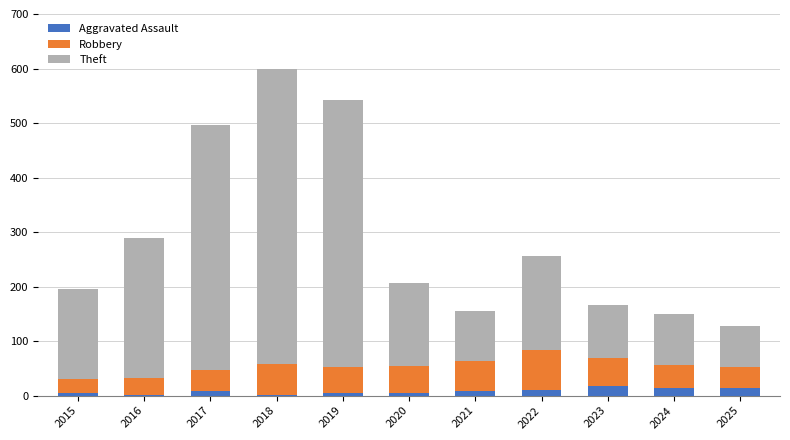

How many distinct data groups are displayed?

3